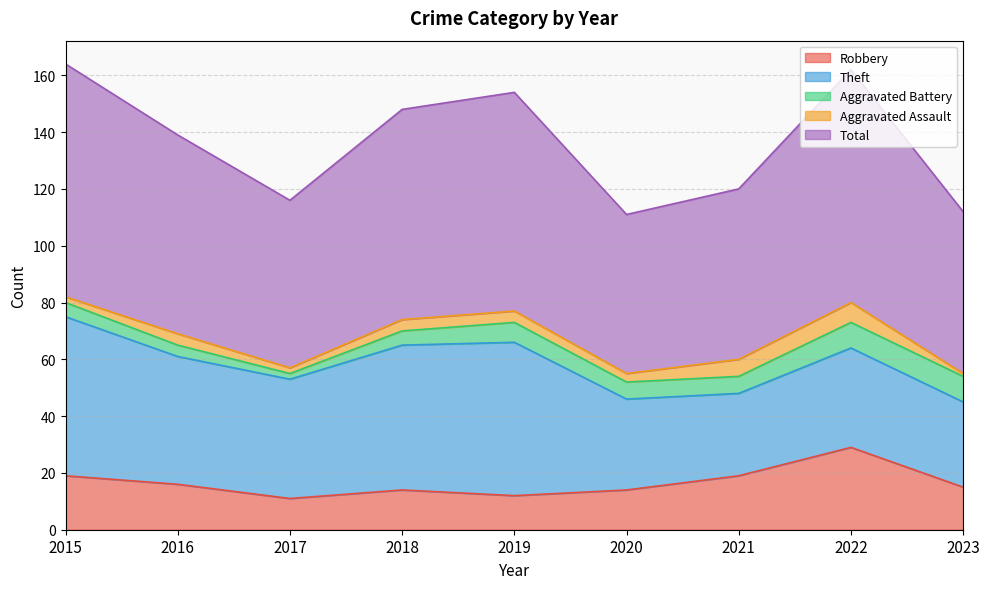

How many data points in Theft are less than 42?

4